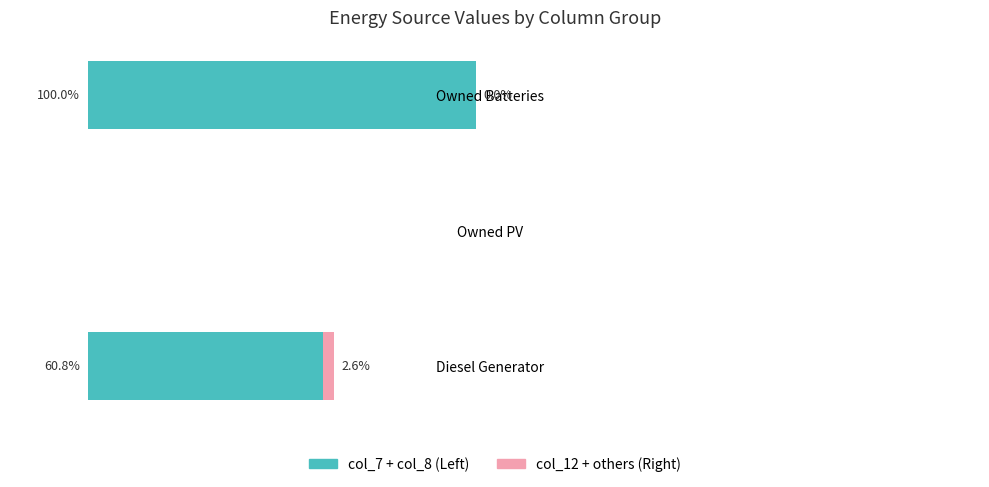

At which category is the sum across all series the highest?

Owned Batteries